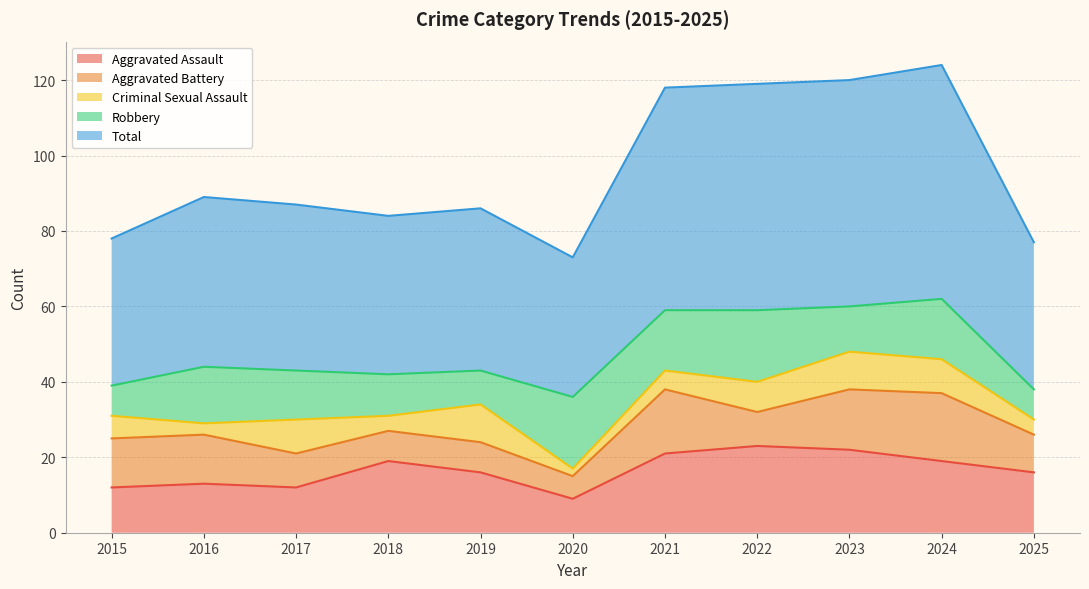

What value does the Total series have at 2016, to the nearest 10?

40